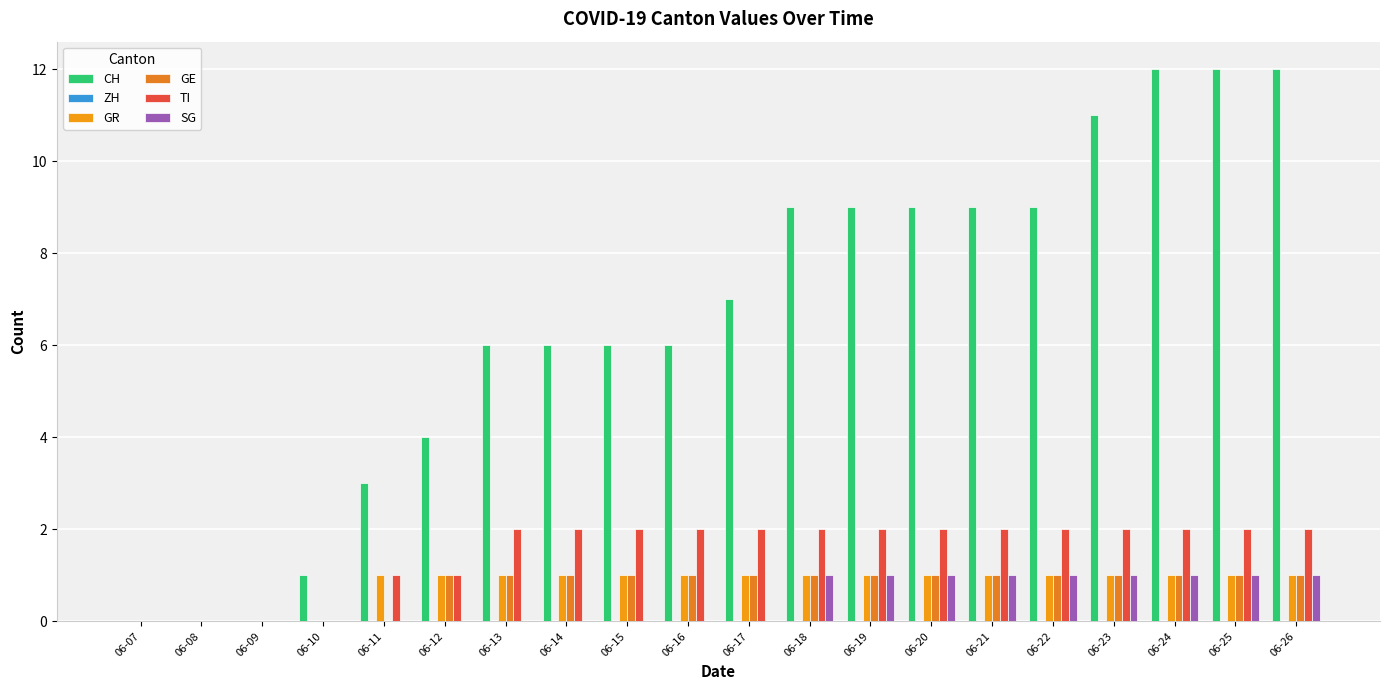

How many data points does each series have?

20